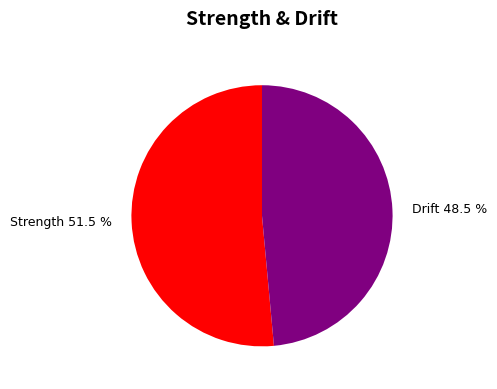

True or false: Drift accounts for 43% of the total.

False